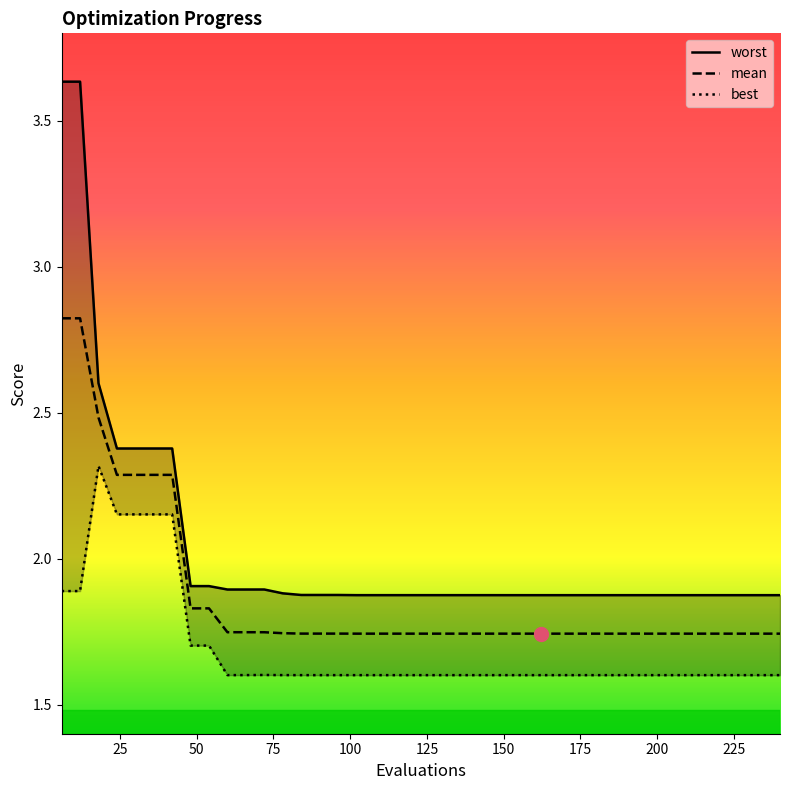

What is the highest value of the mean series?

2.8